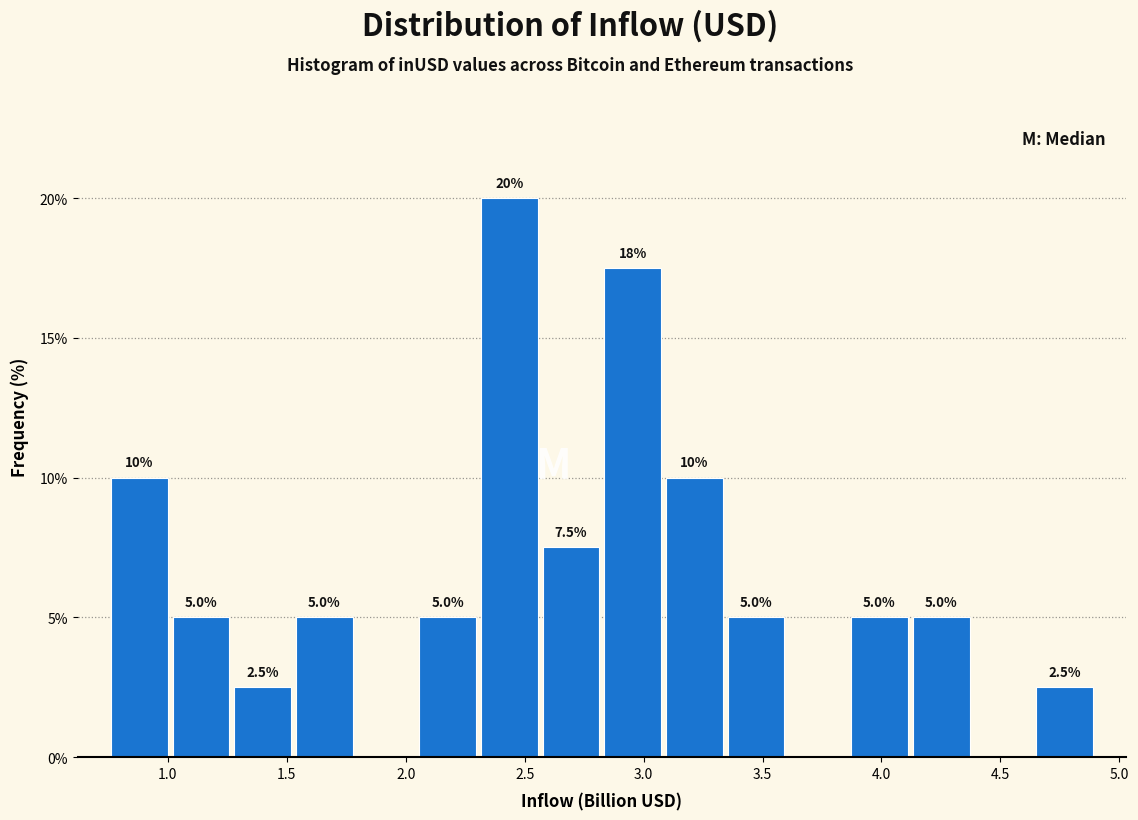

Over which range of the x-axis is the bar tallest?

2.30 to 2.55